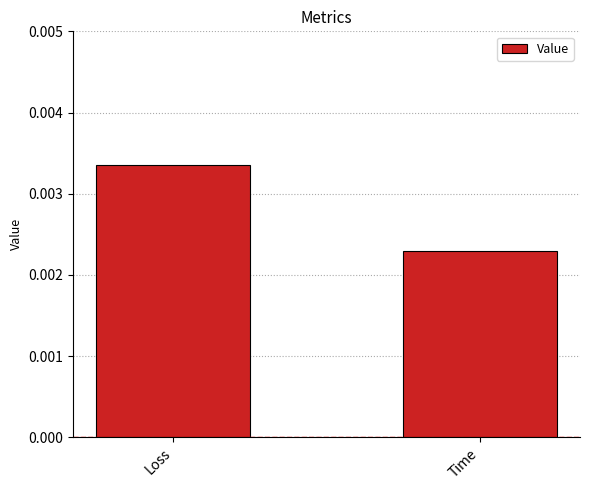

How many values are between 0 and 1?

2